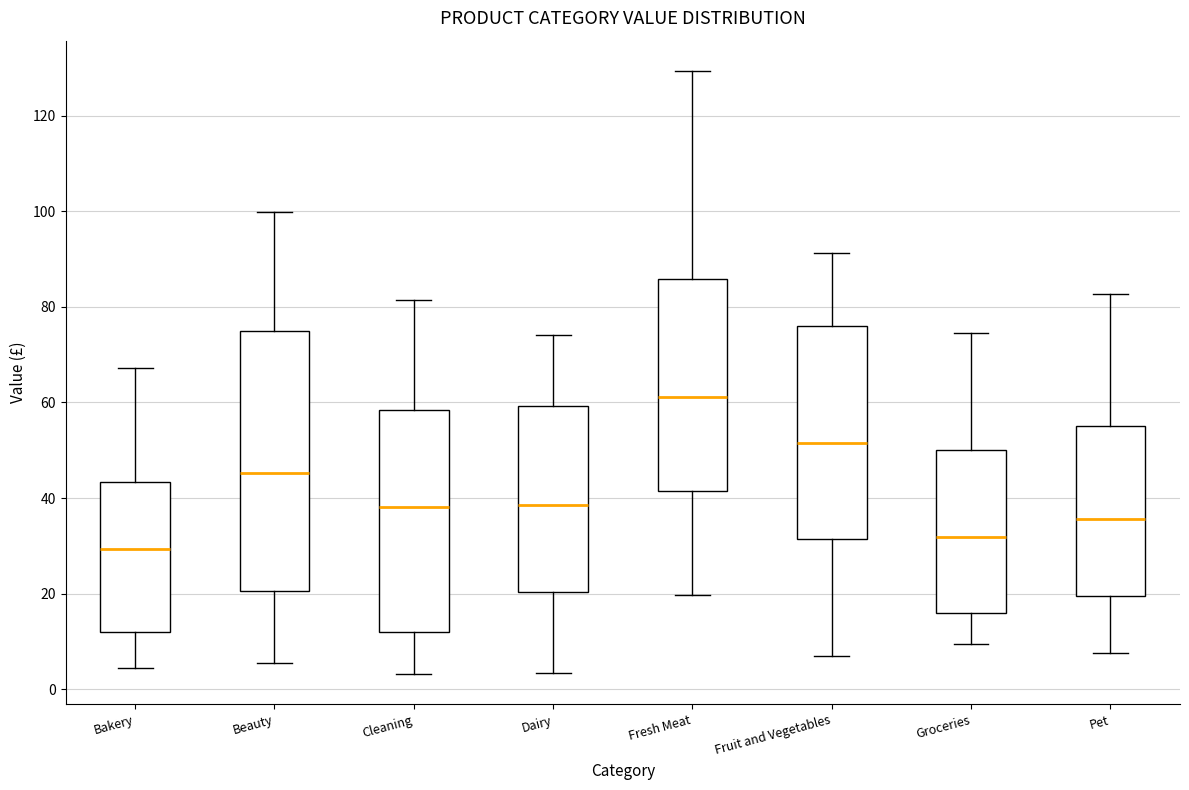

Where does the upper whisker of the box for Groceries end on the y-axis? The values are not printed on the chart, so give them approximately, as read against the axis.

74